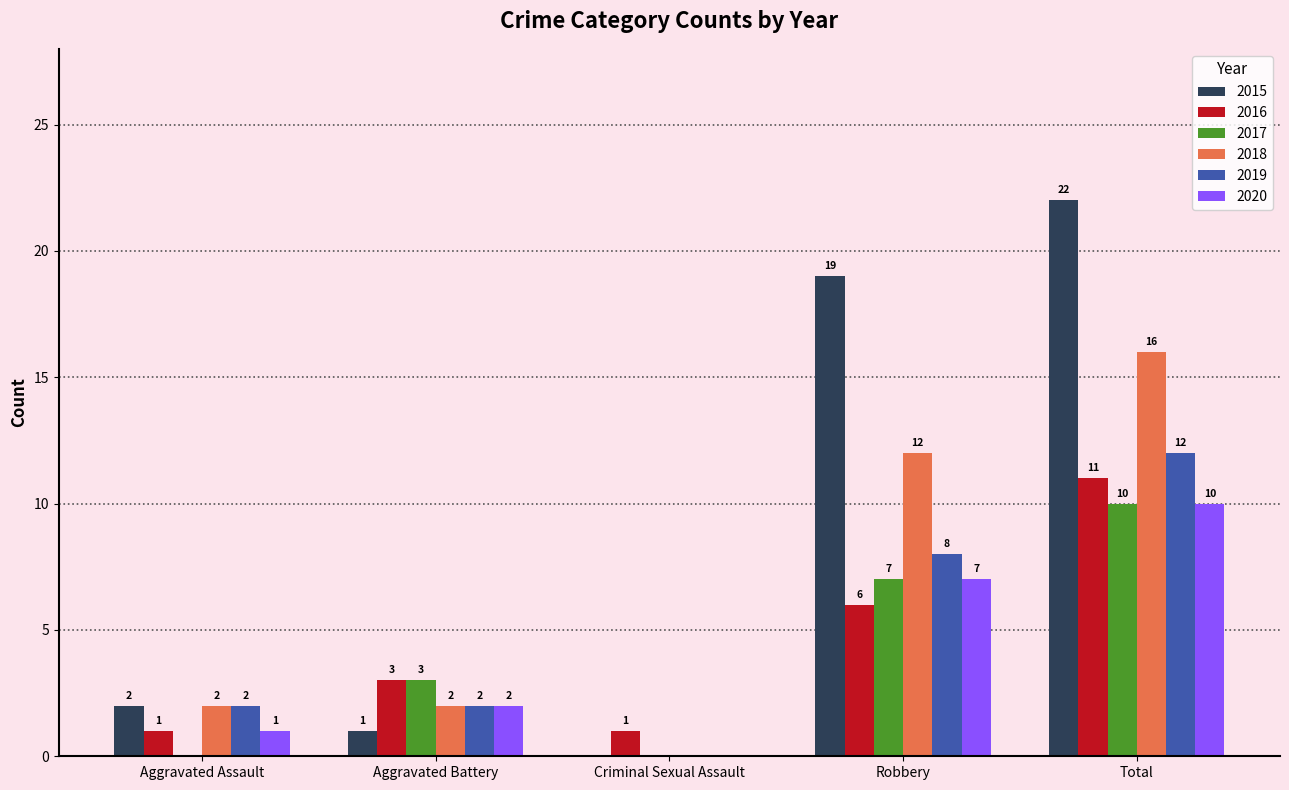

How many data points does each series have?

5